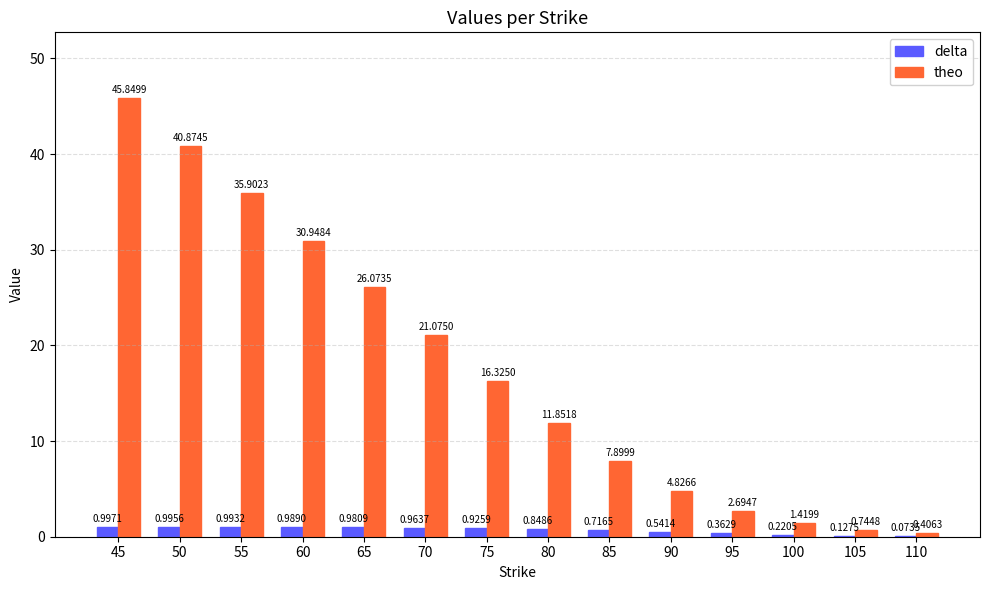

Is the value of theo at 85 greater than the value of delta at 45?

Yes